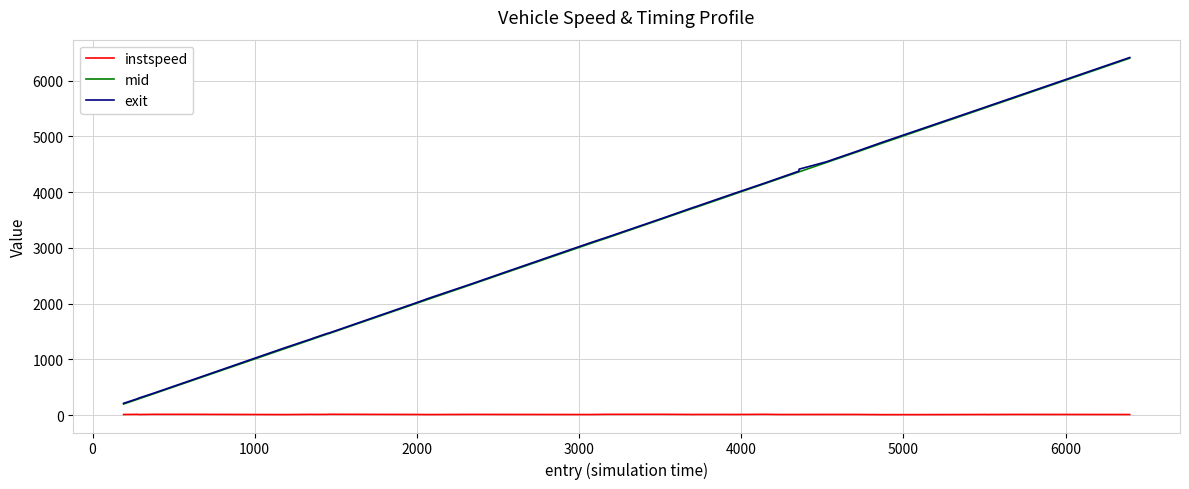

True or false: instspeed and mid cross at least once.

False